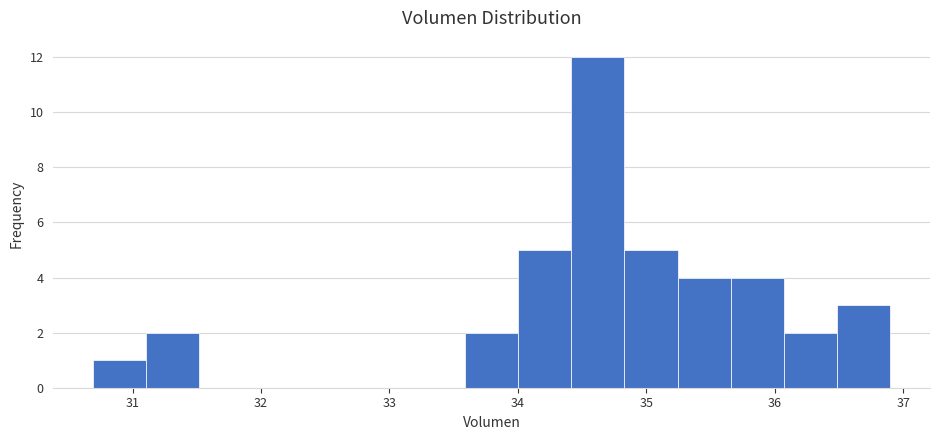

What is the height of the bar covering 34.4 to 34.8 on the x-axis? Neither the bar edges nor the heights are printed on the chart, so give them approximately, as read against the axes.

12